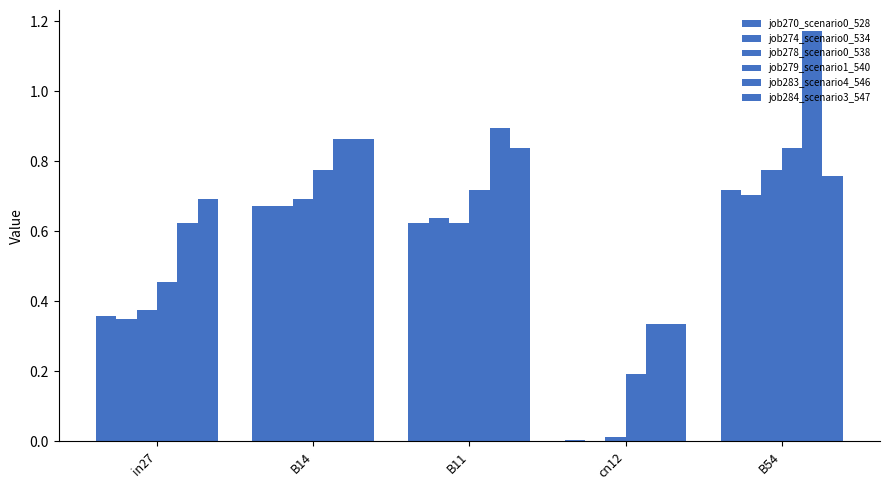

Between B11 and in27, which is larger?

B11